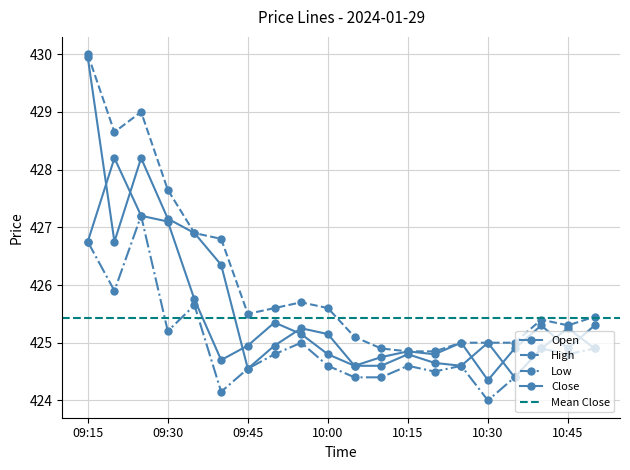

At which label is Open closest to 427?

09:35